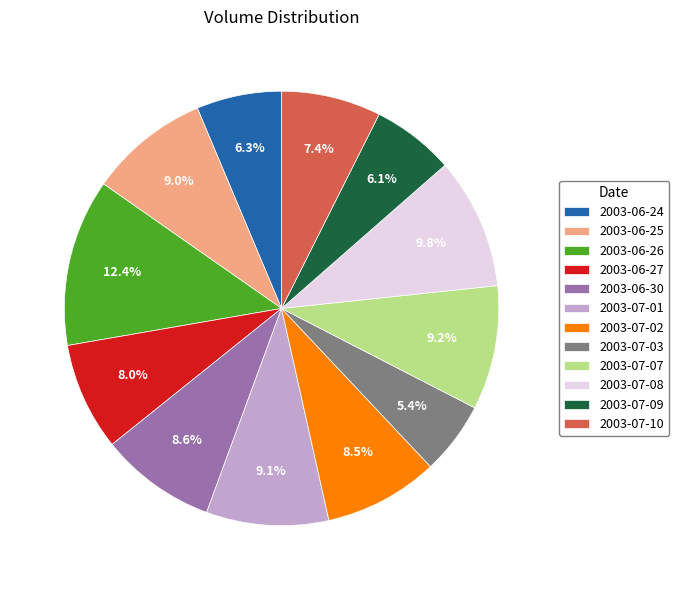

To the nearest percent, what portion does 2003-06-30 represent?

9%